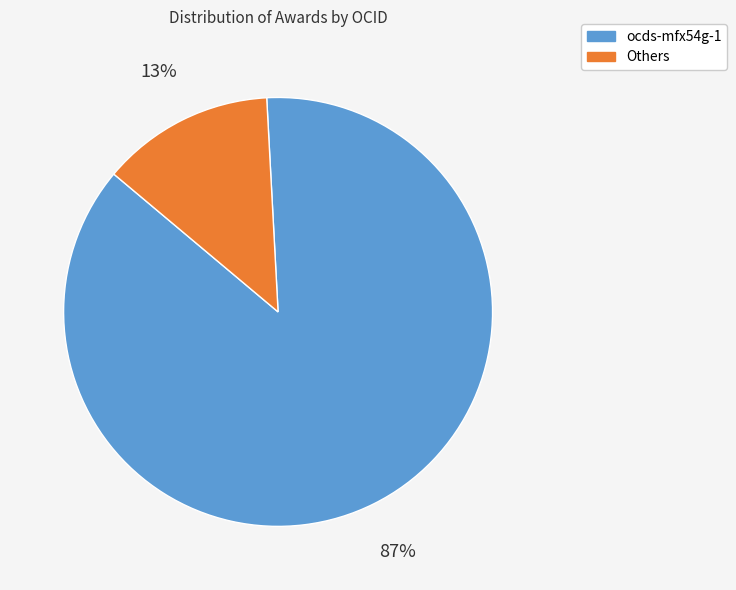

Is there any slice that represents more than half of the pie?

Yes